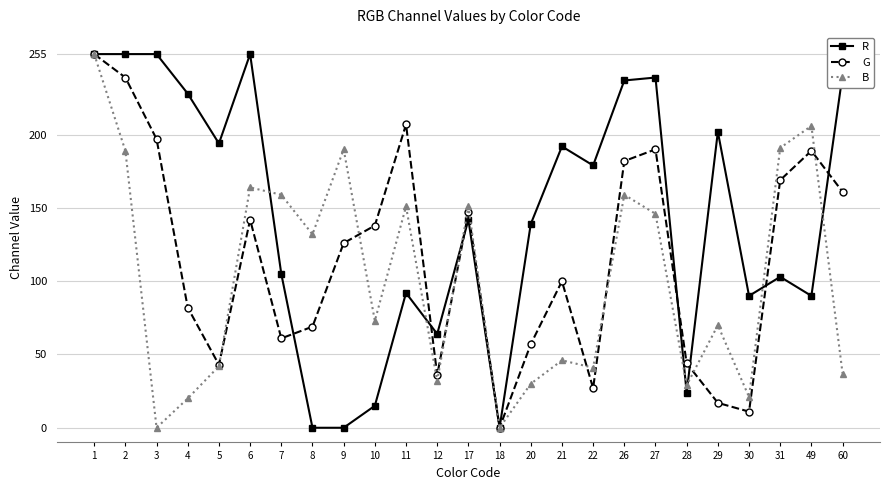

Rank the series by their average value, from highest to lowest.

R, G, B